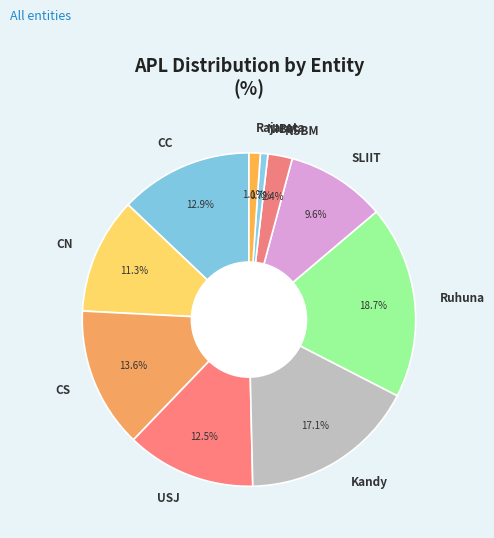

The SLIIT slice represents 24% of the pie. True or false?

False